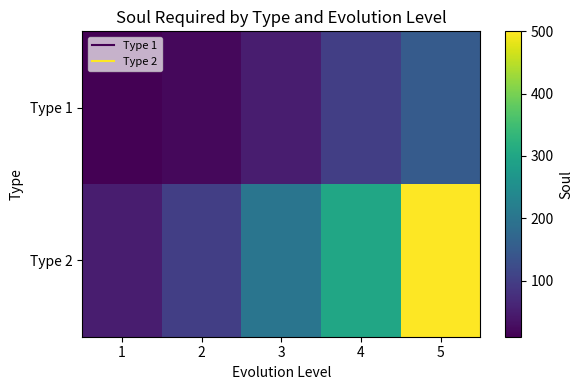

How many categories are shown in the chart?

5